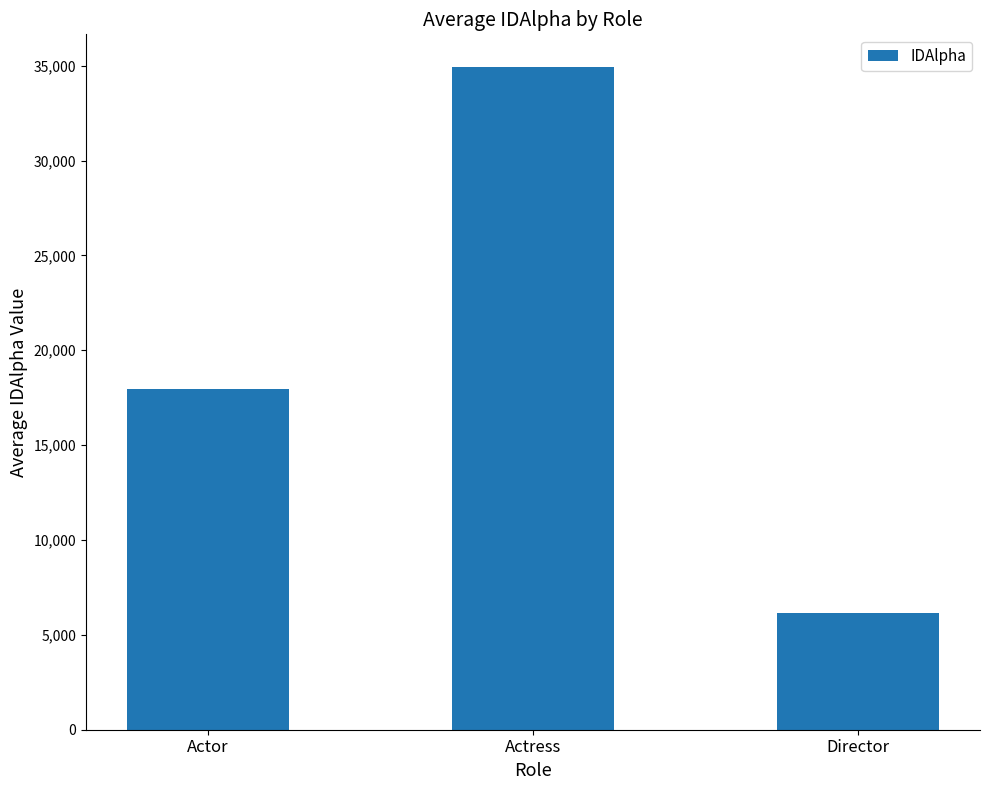

Where is the data nearest to the value 20540?

Actor